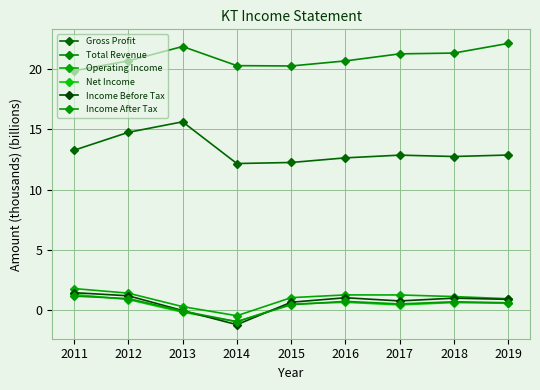

What is the difference between the Income After Tax values at 2017 and 2016?

0.2